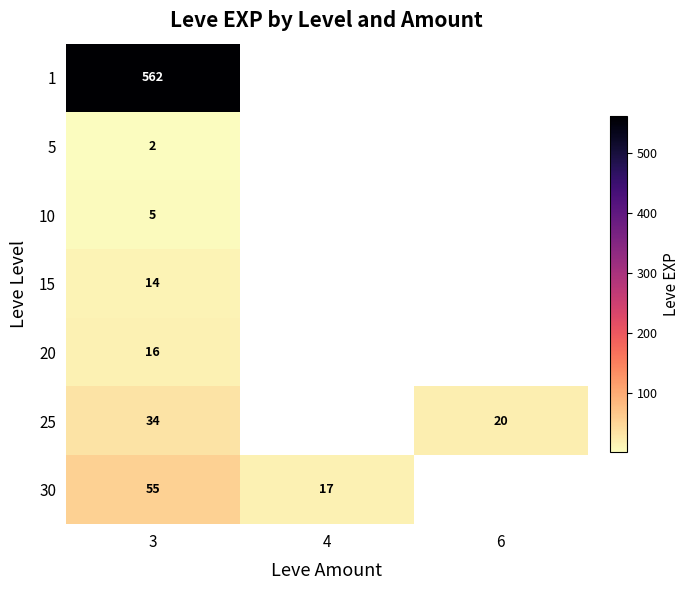

At how many categories does at least one series exceed 16?

3